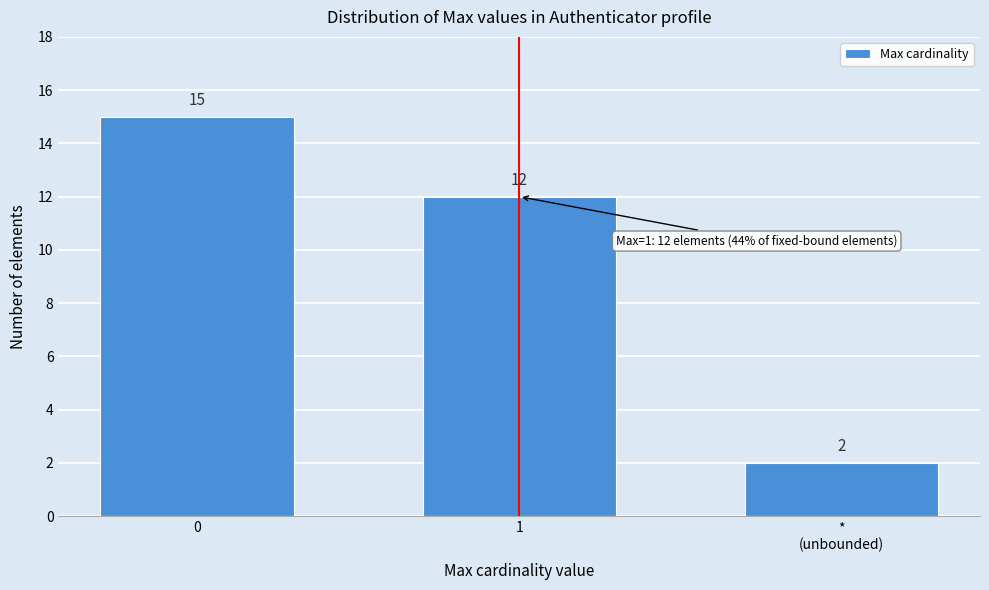

Reading left to right, transcribe all the data shown in this chart.

15	12	2